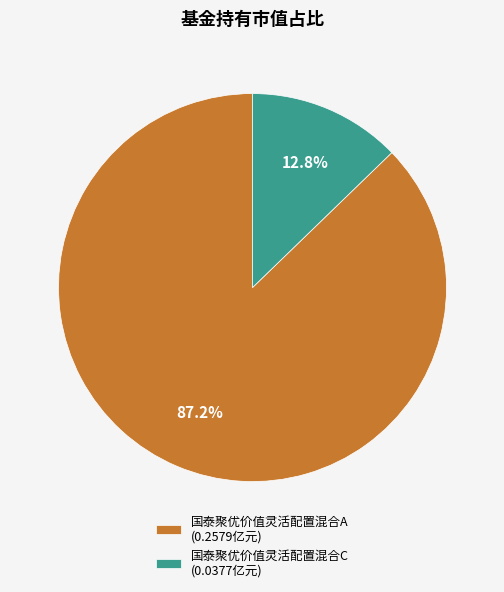

How many segments does this pie chart have?

2